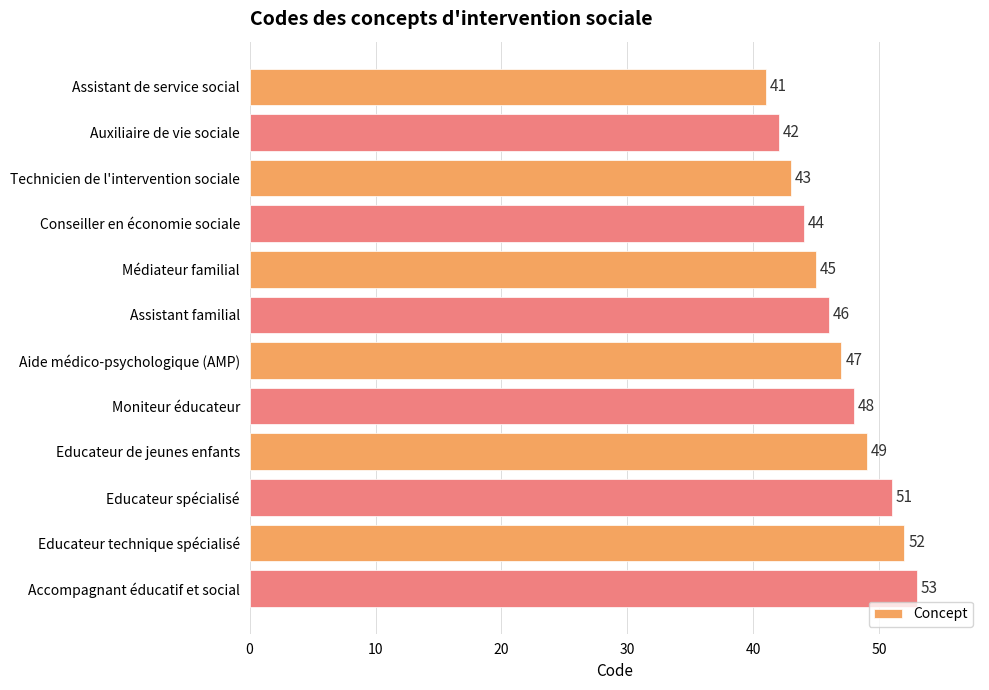

What position from the top is Assistant familial?

6